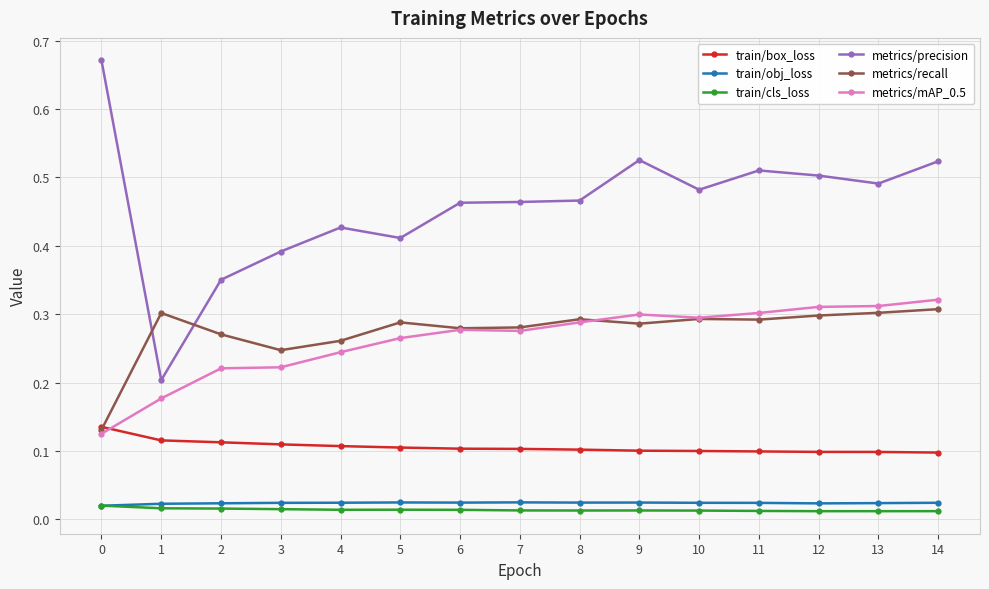

How many lines are shown in the chart?

6